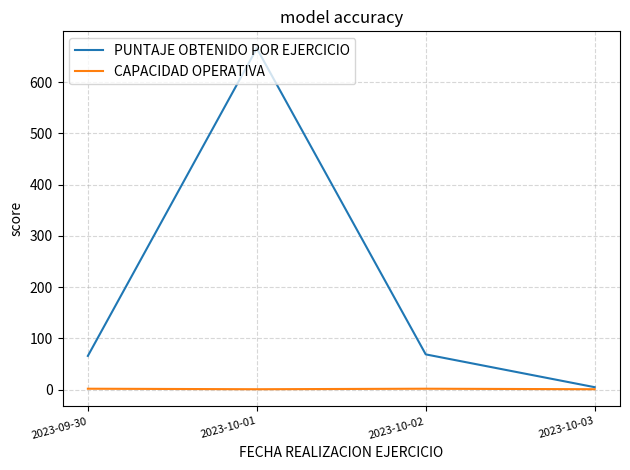

Rank the series by their average value, from lowest to highest.

CAPACIDAD OPERATIVA, PUNTAJE OBTENIDO POR EJERCICIO